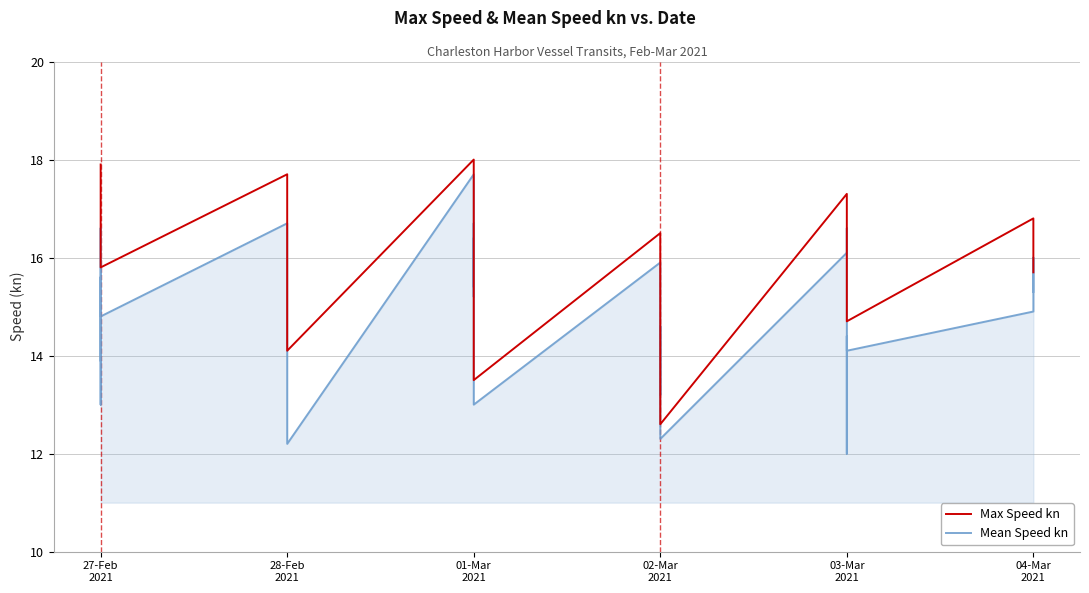

Which series has the largest range (max minus min)?

Mean Speed kn